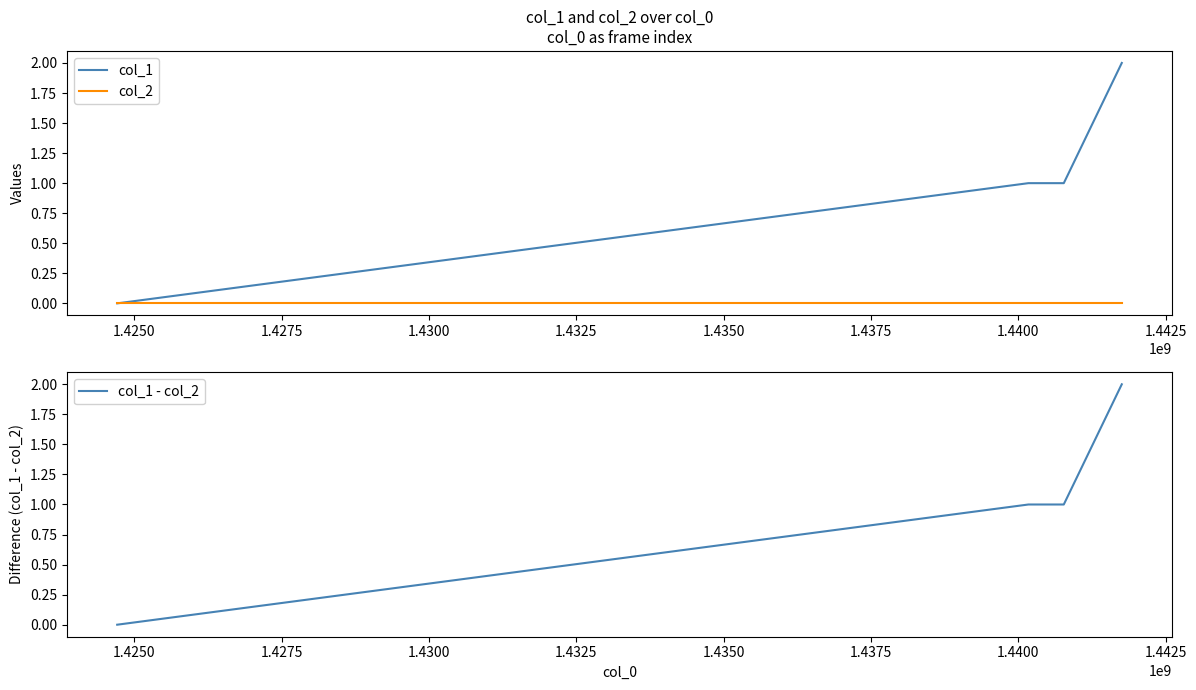

Is it true that col_1 equals 1 at 1.4250?

False